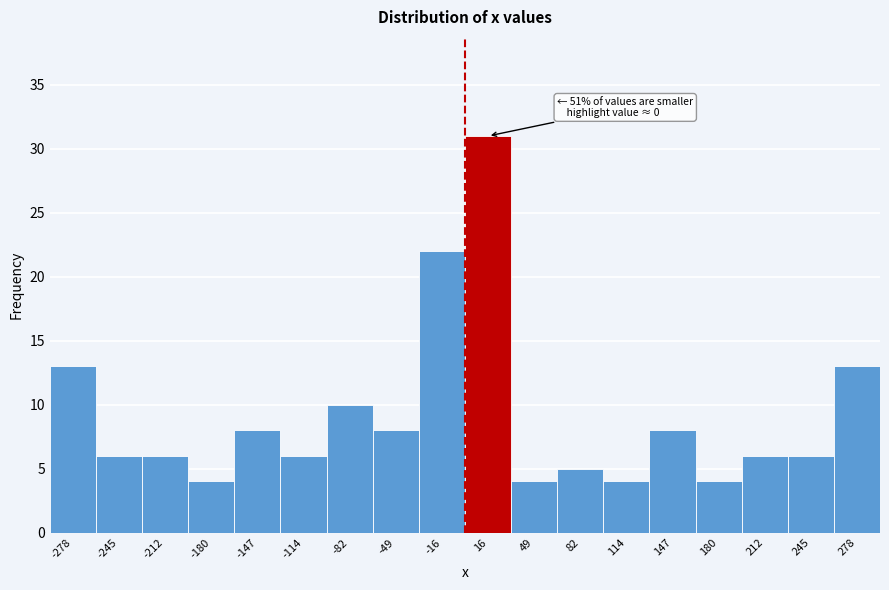

Over which range of the x-axis is the bar tallest?

0 to 35